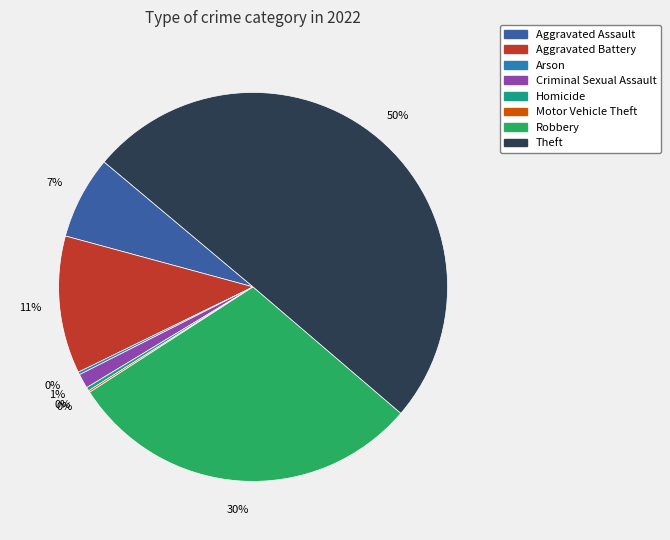

To the nearest percent, what is the combined percentage of Criminal Sexual Assault and Robbery?

31%